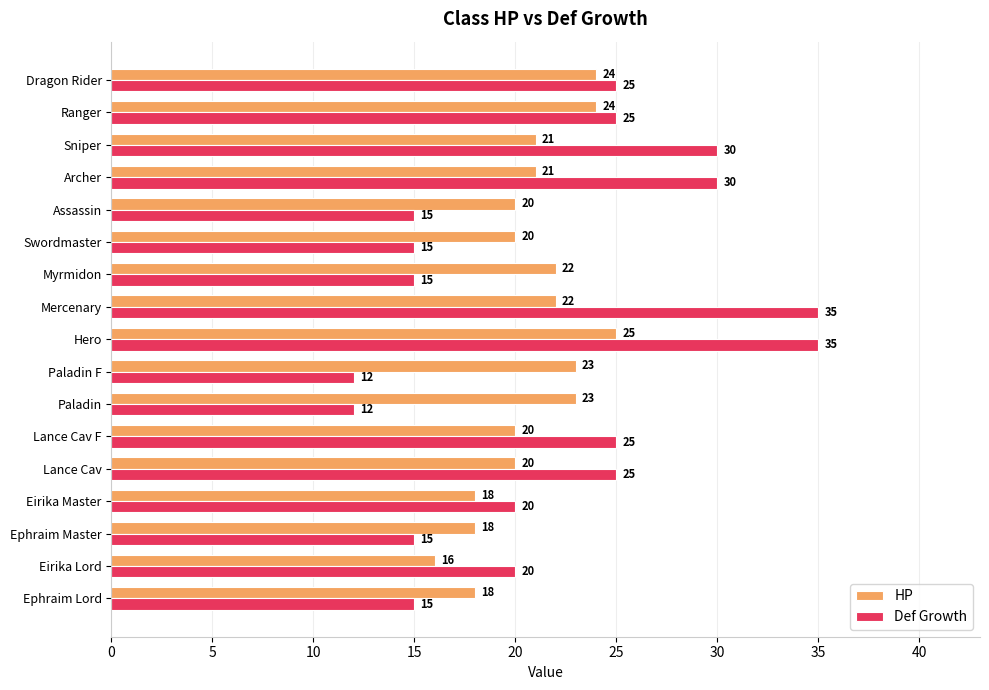

Which series has the largest total across all categories?

Def Growth